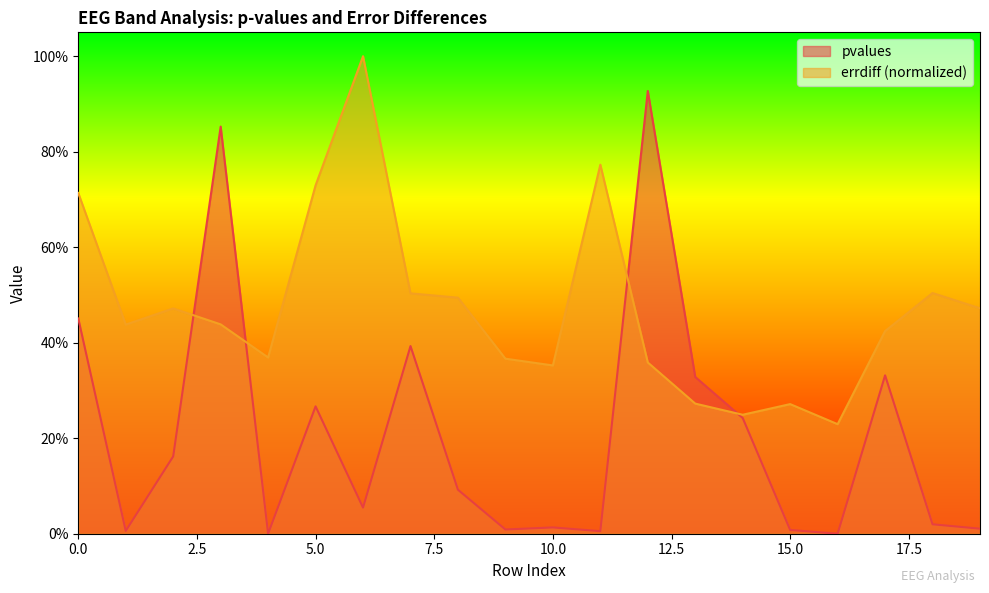

Which series has the widest spread of values?

pvalues